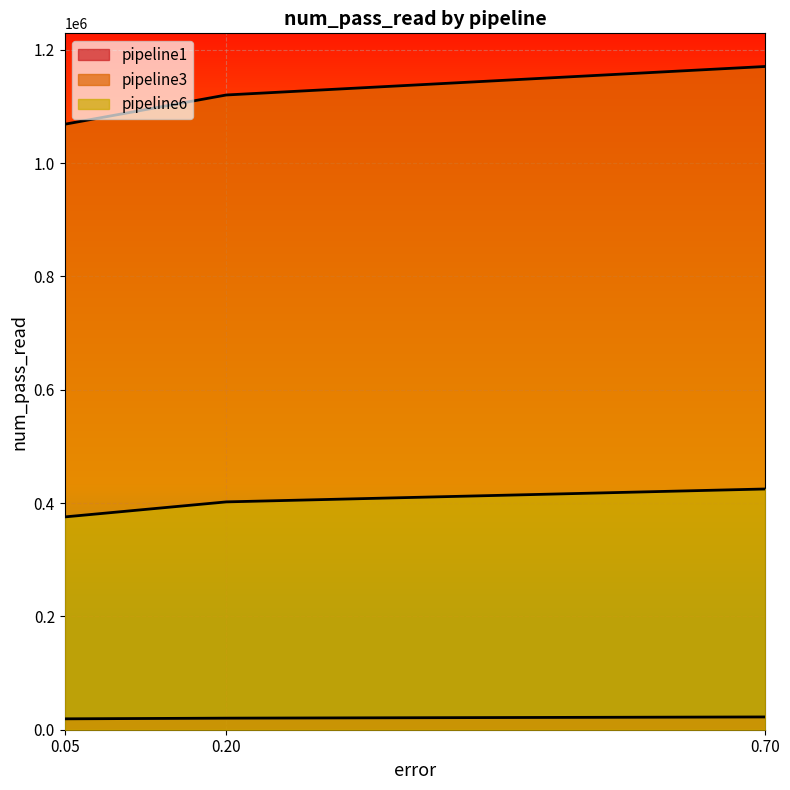

What are all the series names shown in the legend?

pipeline1, pipeline3, pipeline6